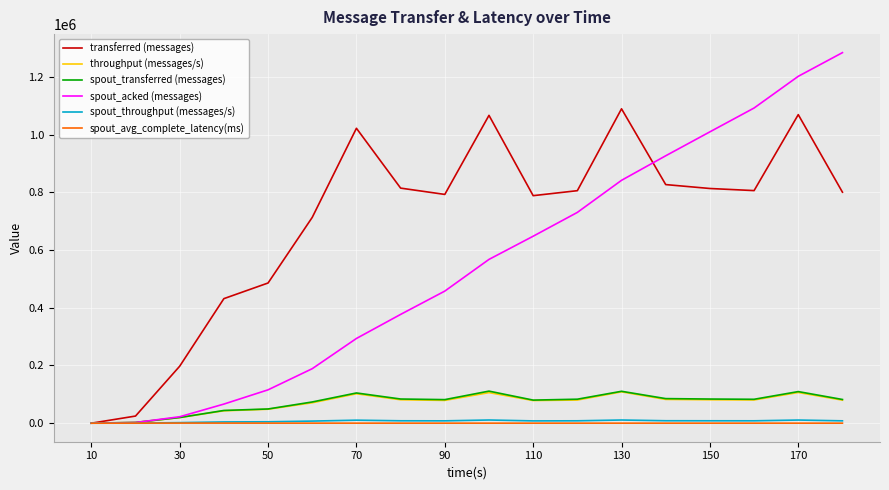

What are all the series names shown in the legend?

transferred (messages), throughput (messages/s), spout_transferred (messages), spout_acked (messages), spout_throughput (messages/s), spout_avg_complete_latency(ms)